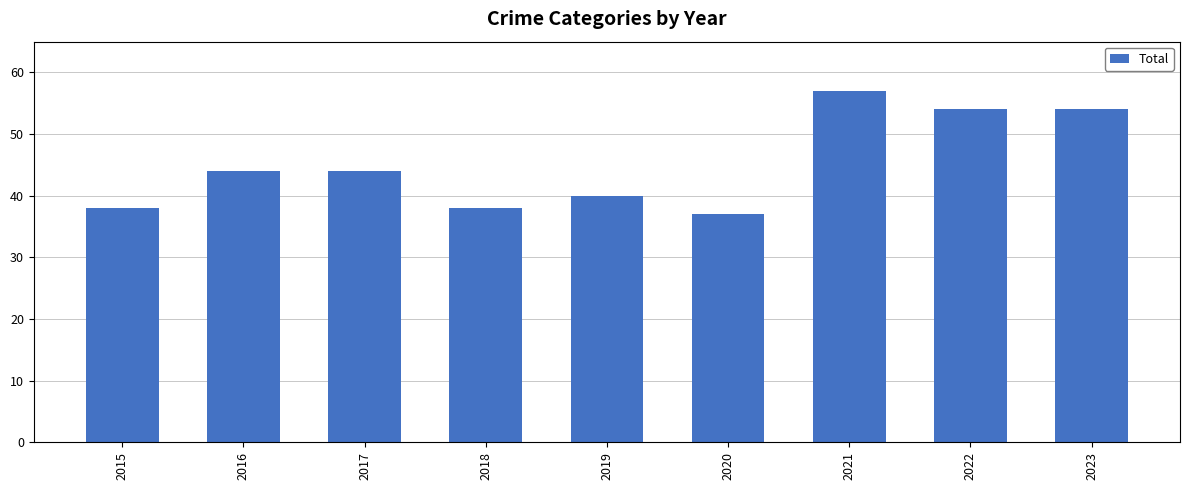

At which category does the chart reach its peak across all series?

2021